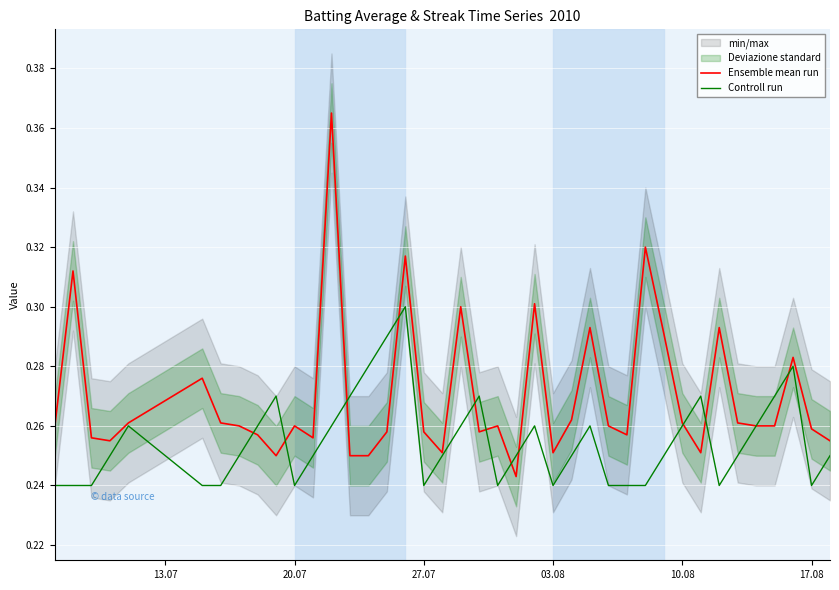

Count the number of categories in the chart.

40